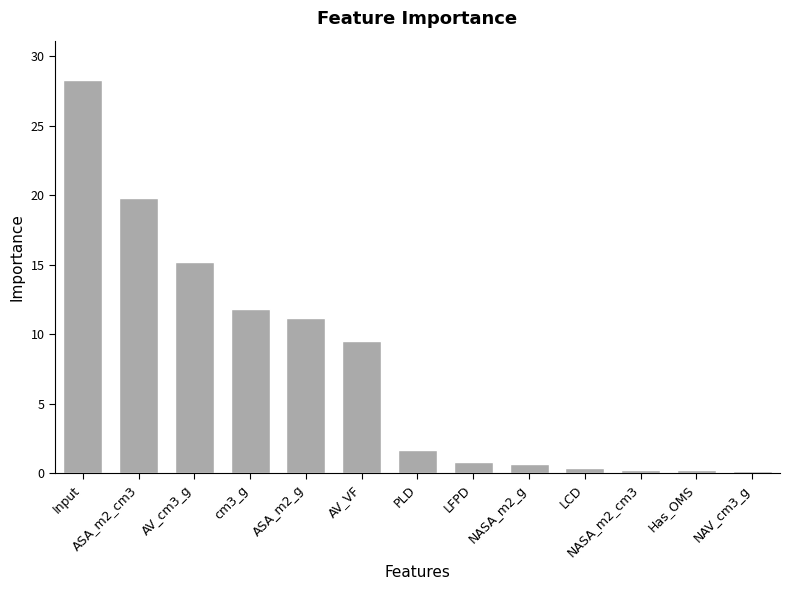

How many bars are there in total?

13